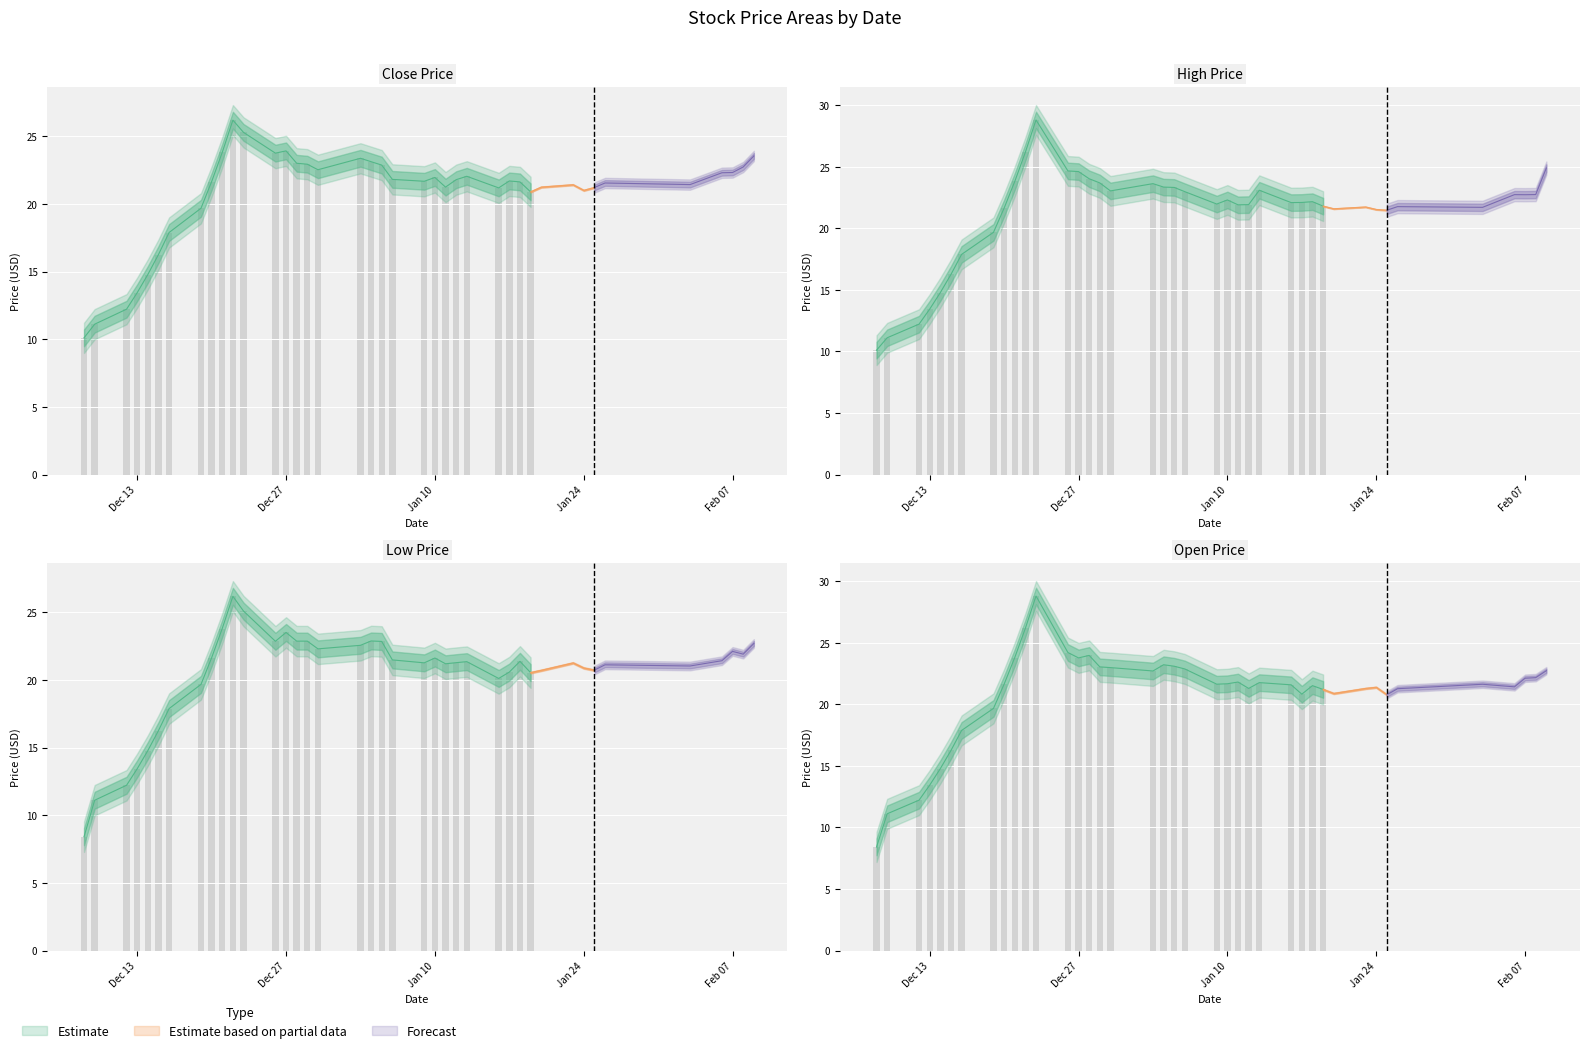

At which label is high closest to 19?

7